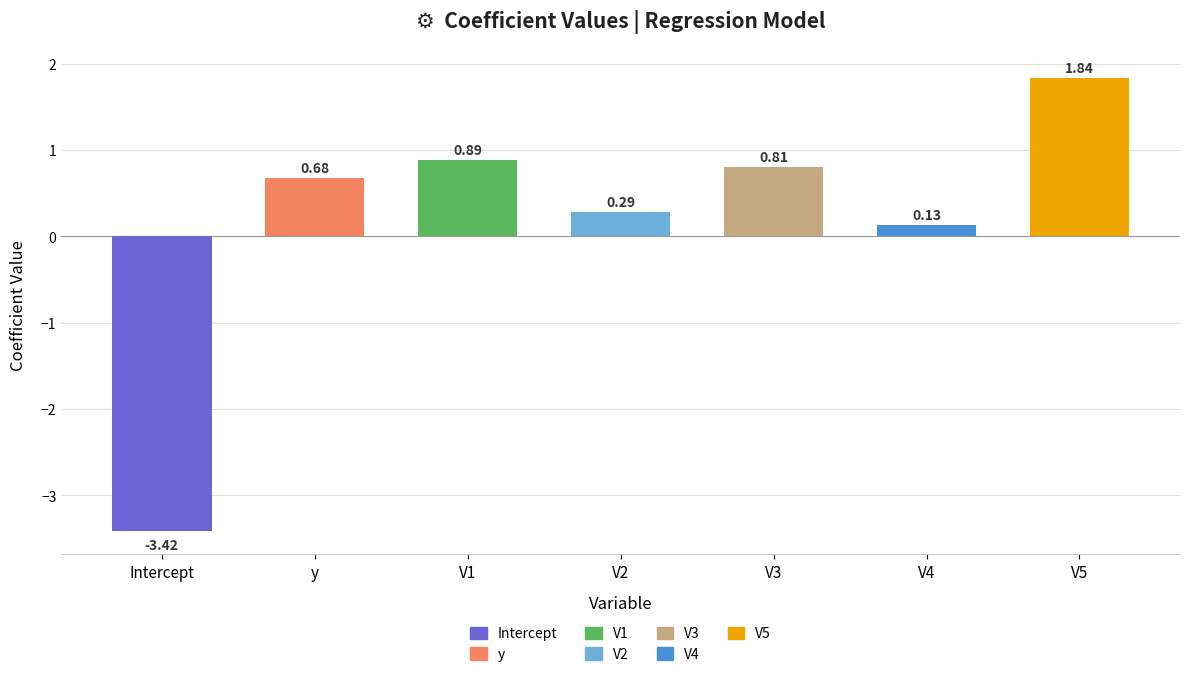

Rank the categories by value from lowest to highest.

Intercept, V4, V2, y, V3, V1, V5